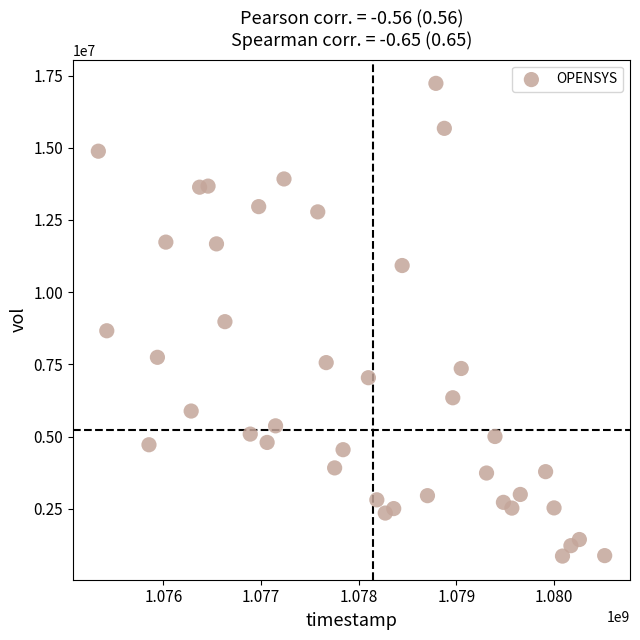

What is the range of Y values (max minus min)?

16363733